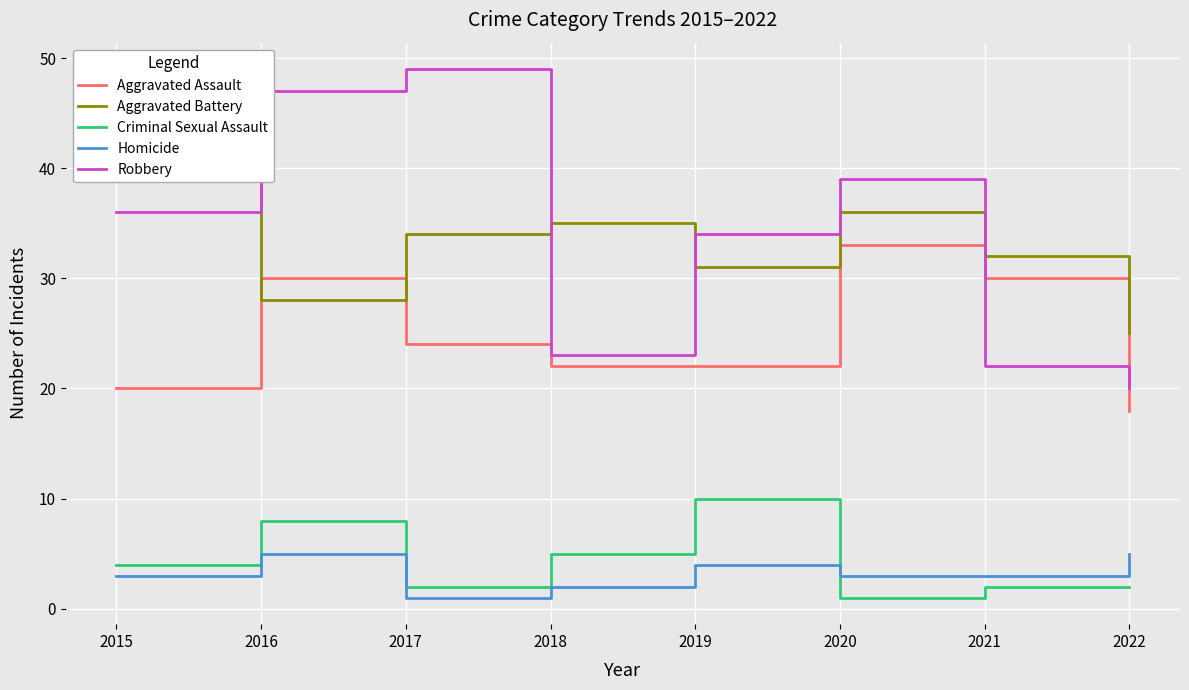

How many lines are shown in the chart?

5